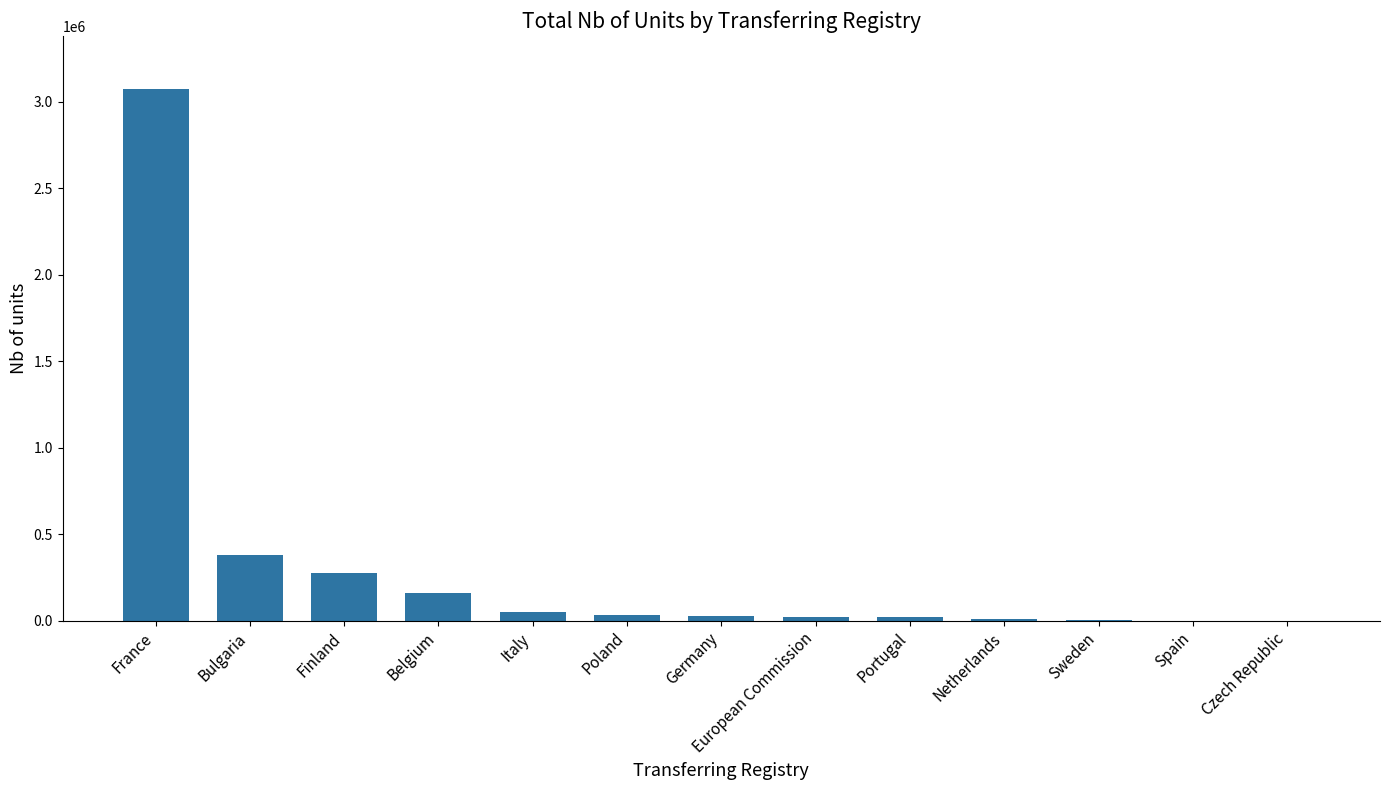

At which label does the data first exceed 26671?

France